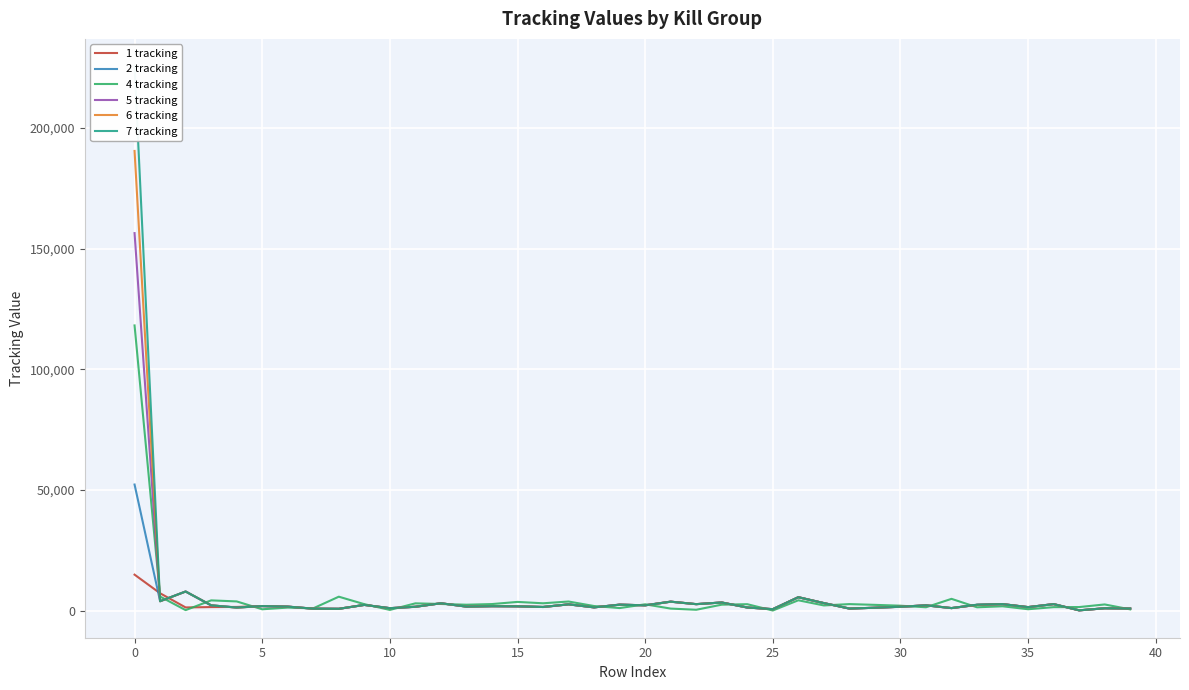

In 5 tracking, how many points are lower than both neighbors (excluding endpoints)?

14